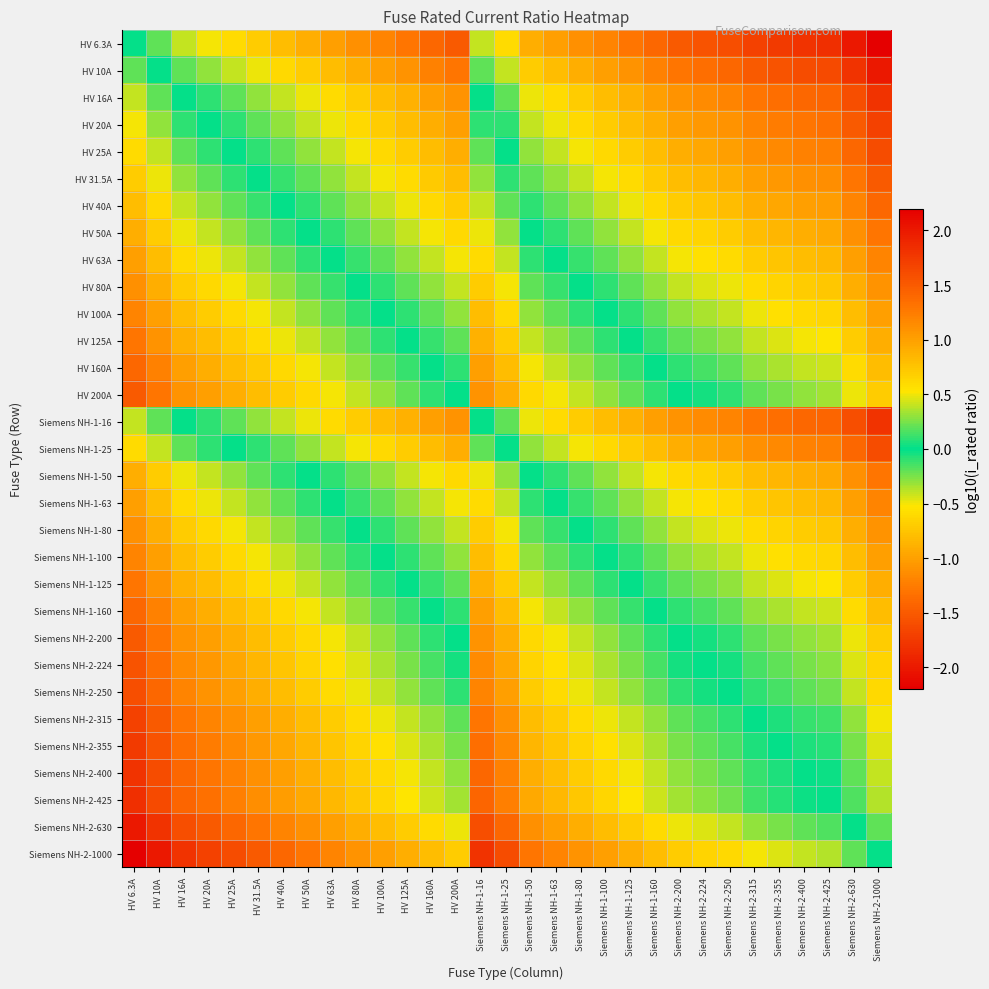

At how many categories does at least one series exceed 1?

15